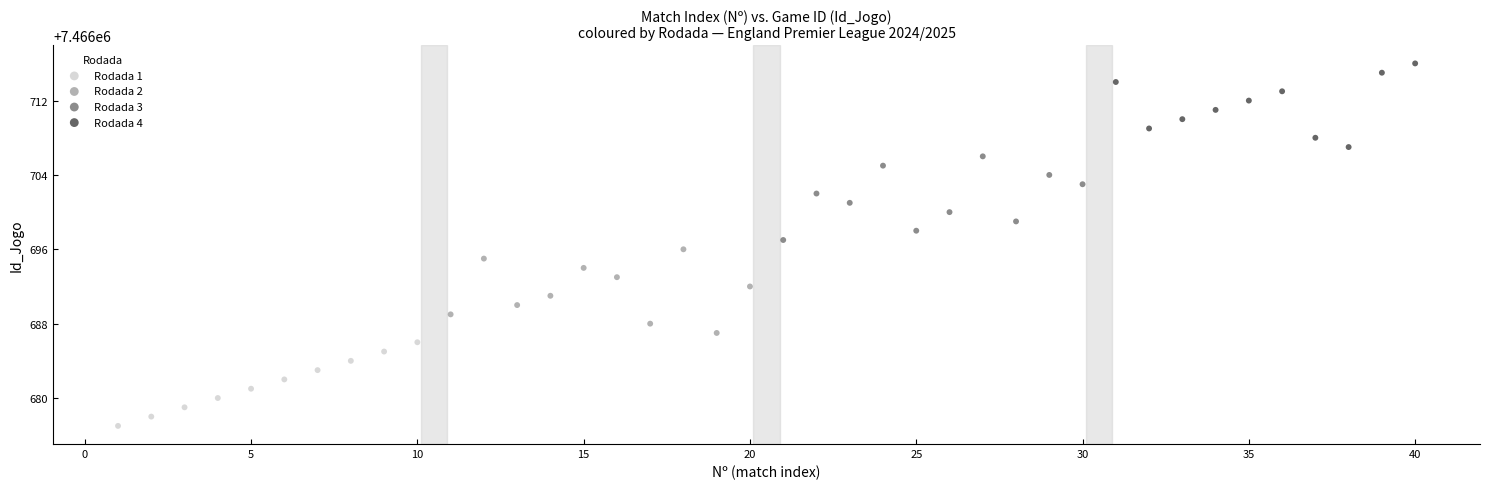

What are all the series names shown in the legend?

Rodada 1, Rodada 2, Rodada 3, Rodada 4